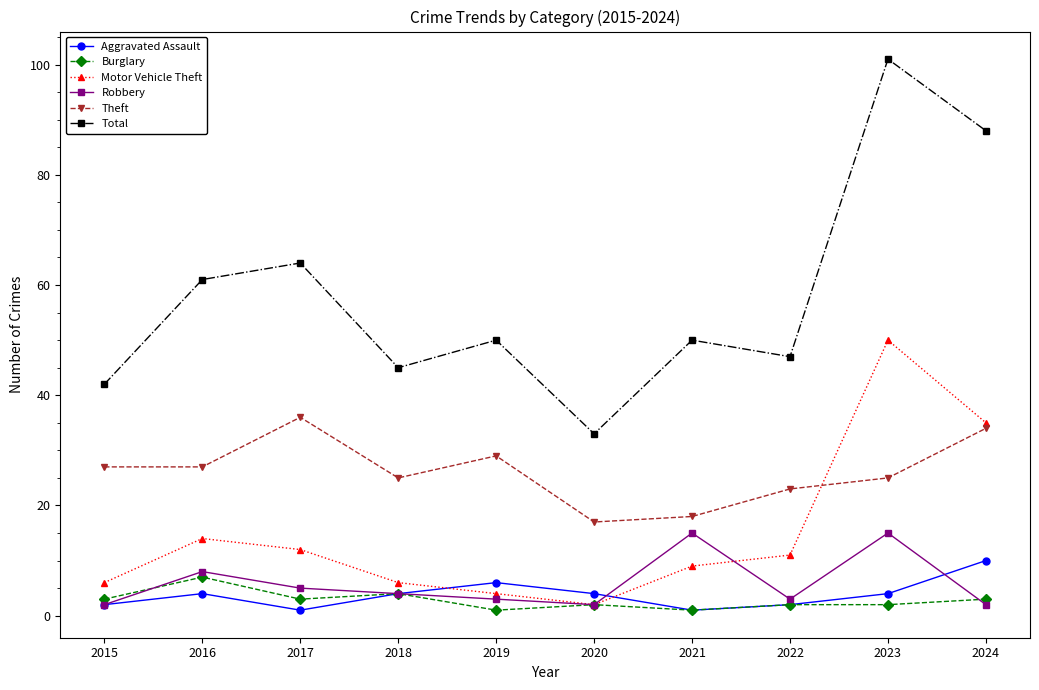

Is it true that Robbery equals 2 at 2024?

True